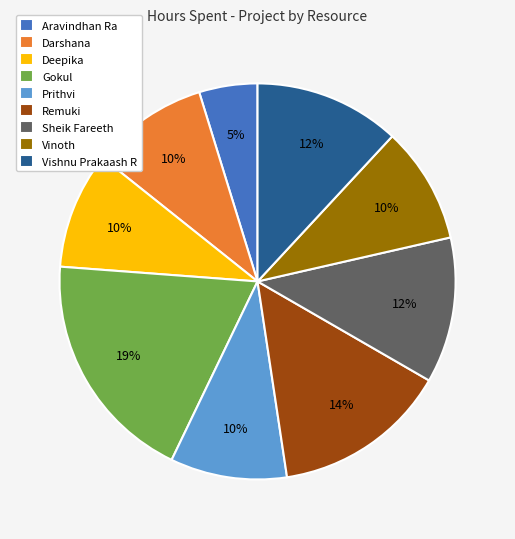

What percentage is the Aravindhan Ra slice, to the nearest percent?

5%